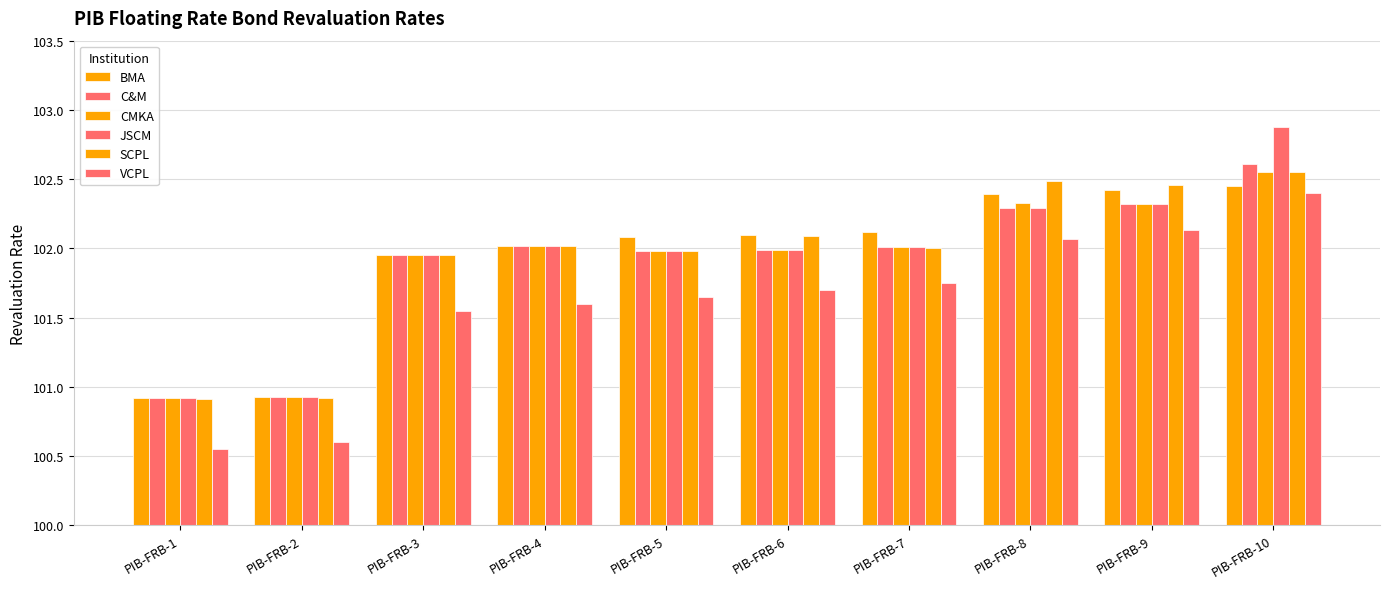

How many bars are there in each group?

6